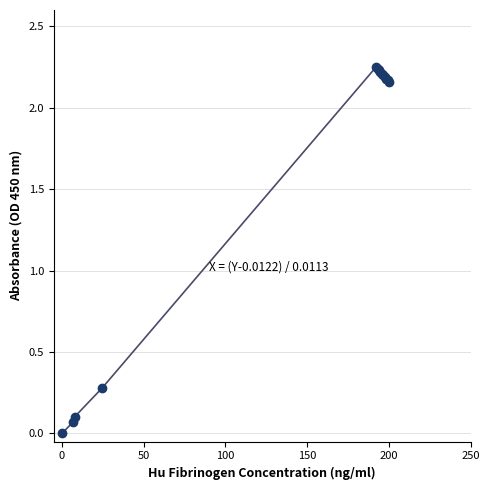

What Y value in the scatter plot is closest to 1?

0.3